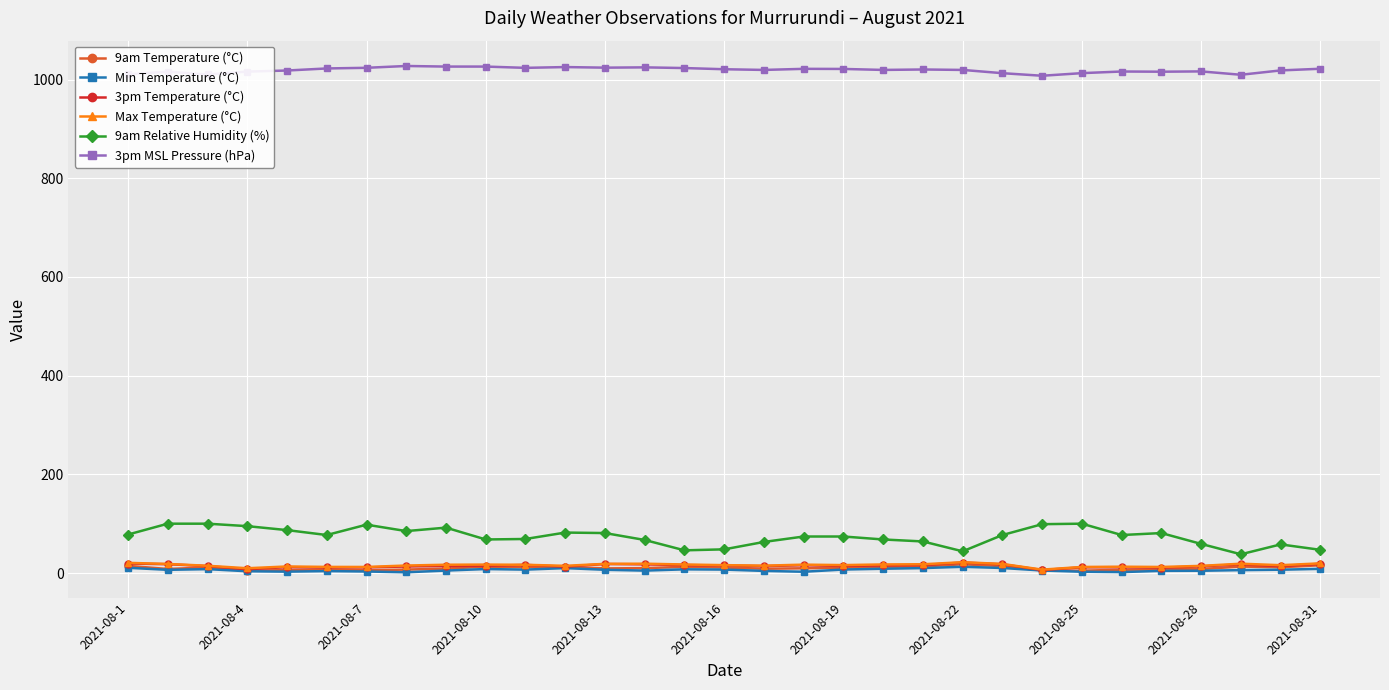

What is the value of the 9am Temperature (°C) point at the 31st from the left?

15.8